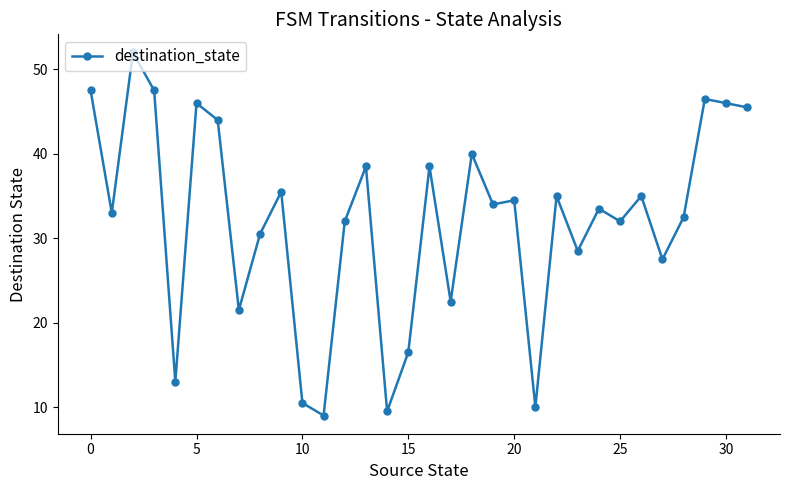

True or false: there are more than 0 points higher than both neighbors.

True